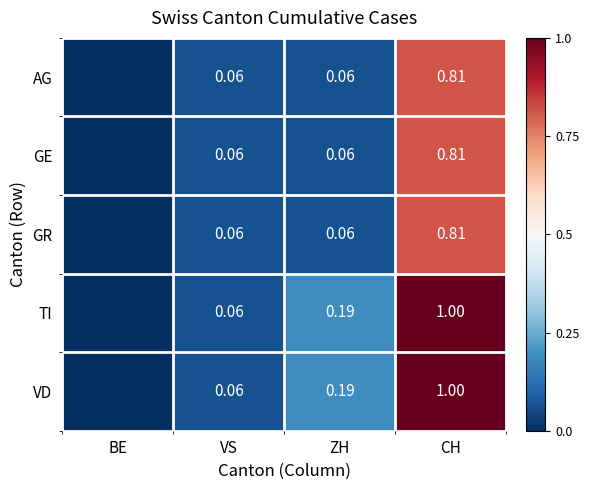

What is the spread (max minus min) of values at CH?

0.2